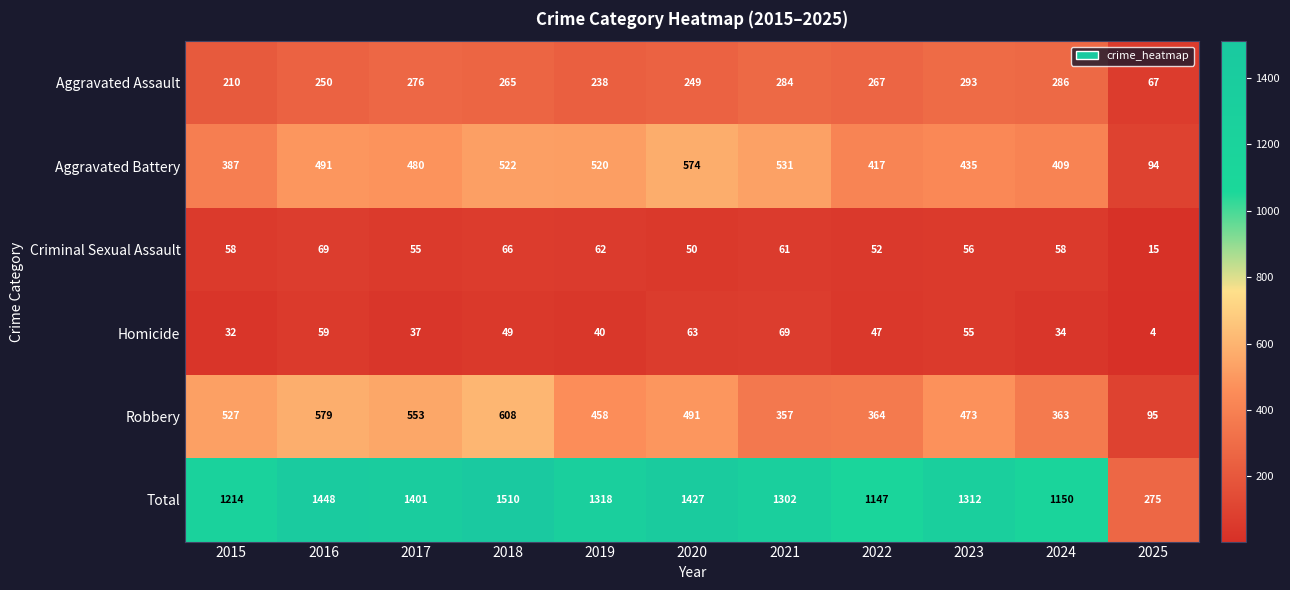

At which label does Aggravated Battery first exceed 480?

2016